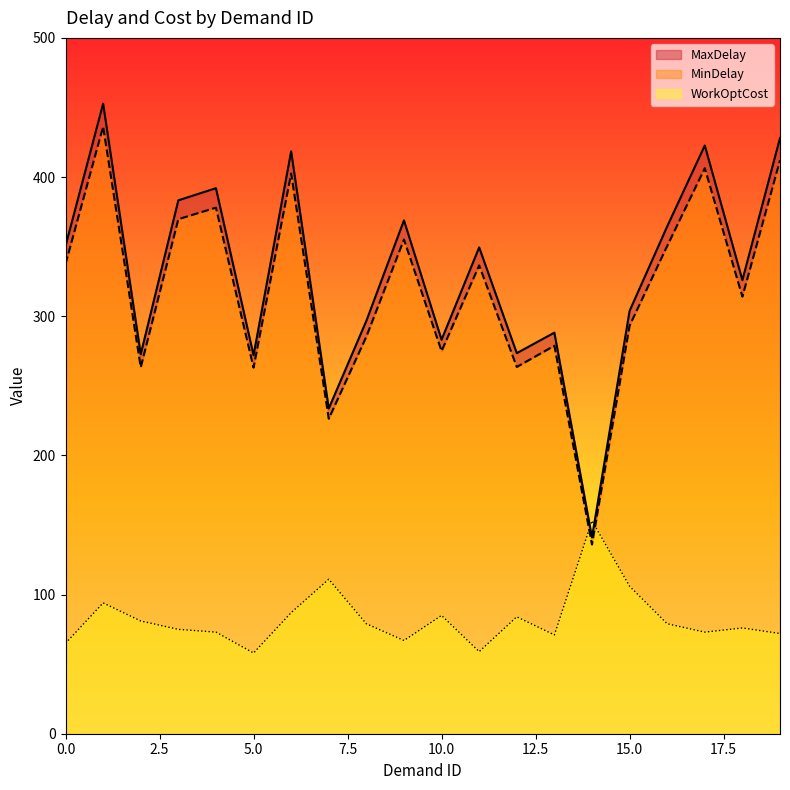

Between 0 and 17, which series saw the biggest shift?

MaxDelay